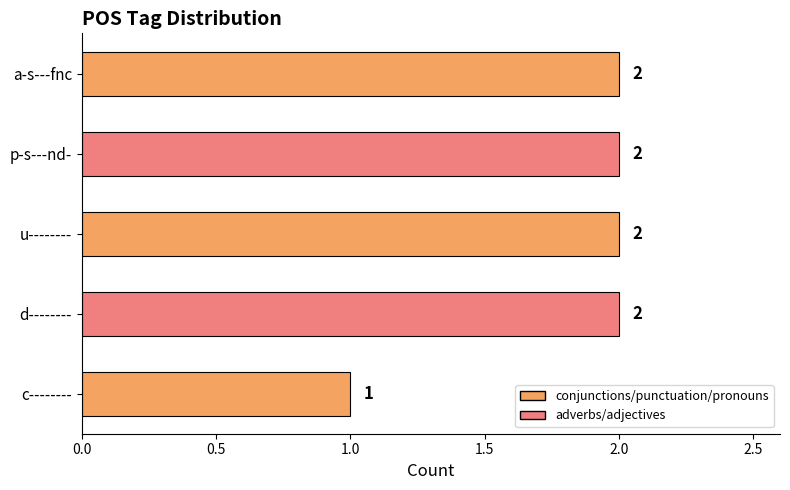

What is the minimum value shown in the chart?

1